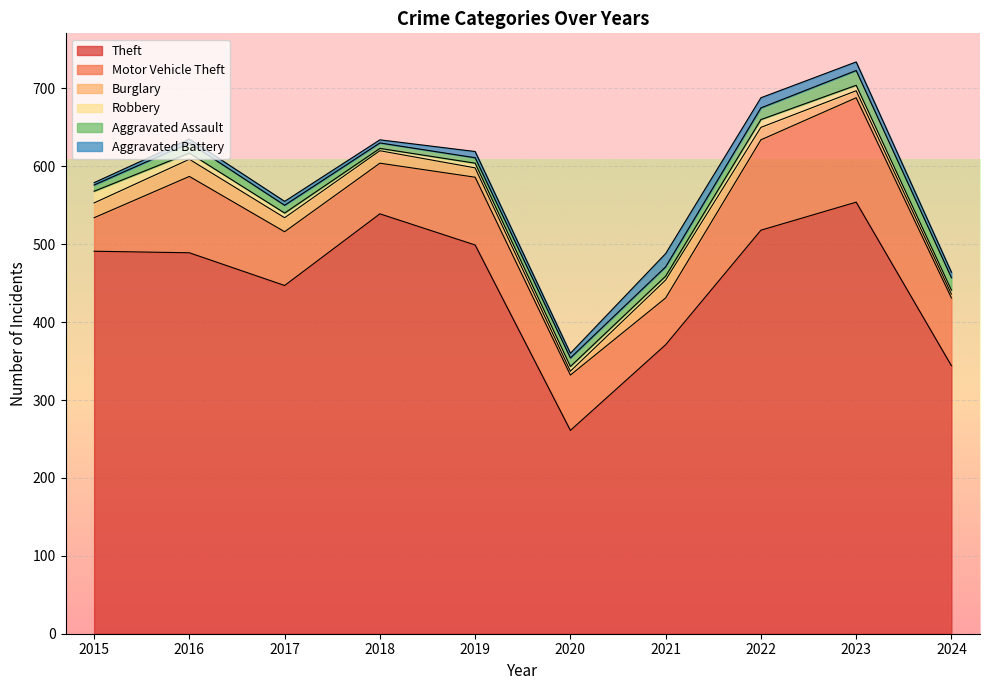

Rank the series at 2018 from lowest to highest value.

Robbery, Aggravated Battery, Aggravated Assault, Burglary, Motor Vehicle Theft, Theft